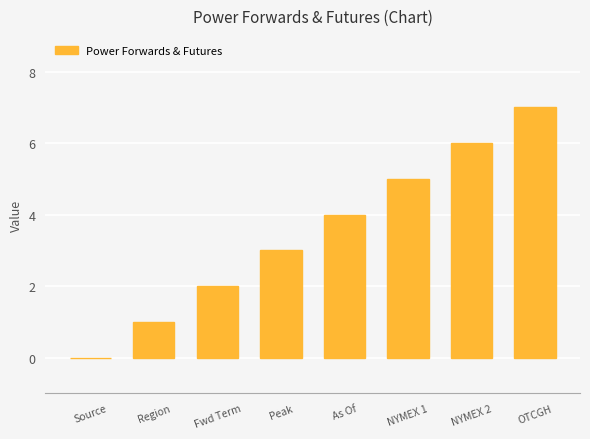

Reading right to left, what are all the values shown in this chart?

7	6	5	4	3	2	1	0